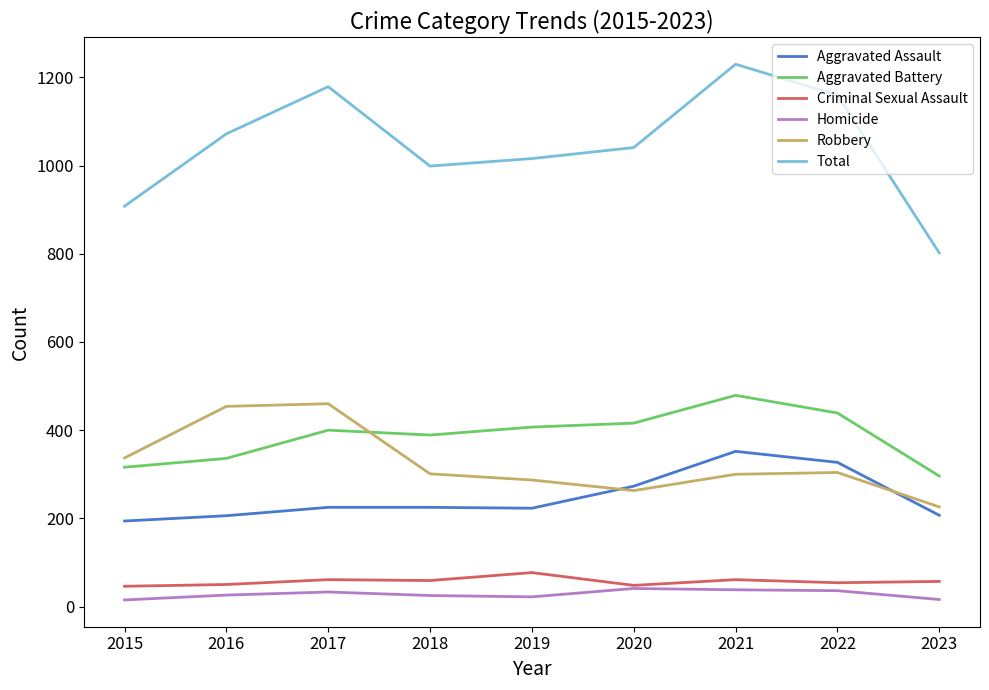

What is the difference between the maximum and second lowest values in the Aggravated Assault series?

146